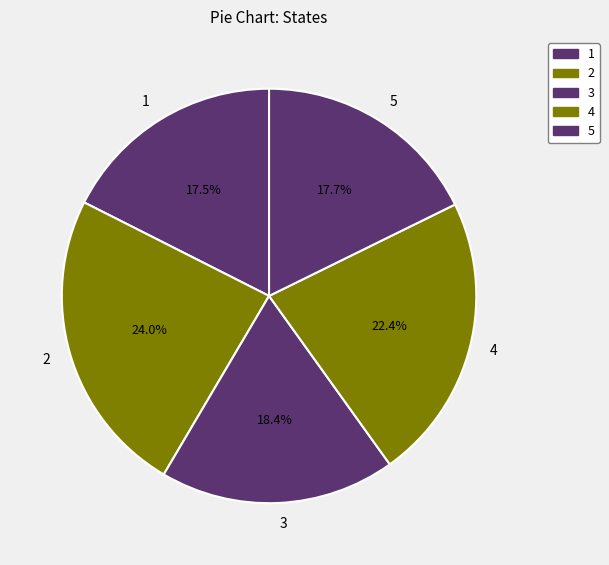

What is the ratio of the value at 4 to the value at 1?

1.3